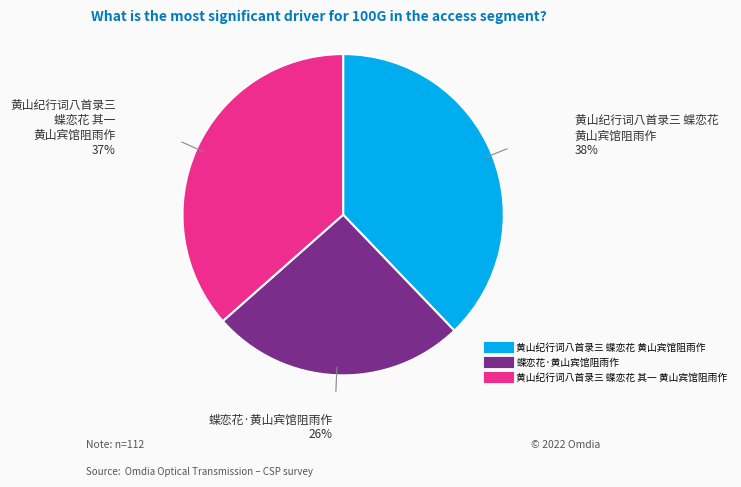

Between 黄山纪行词八首录三 蝶恋花 其一 黄山宾馆阻雨作 and 蝶恋花·黄山宾馆阻雨作, which is larger?

黄山纪行词八首录三 蝶恋花 其一 黄山宾馆阻雨作